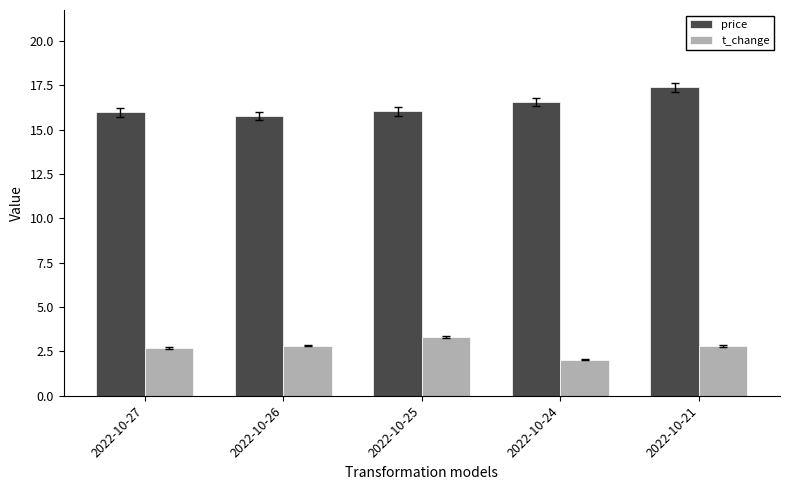

Is the value of price at 2022-10-27 greater than the value of t_change at 2022-10-25?

Yes